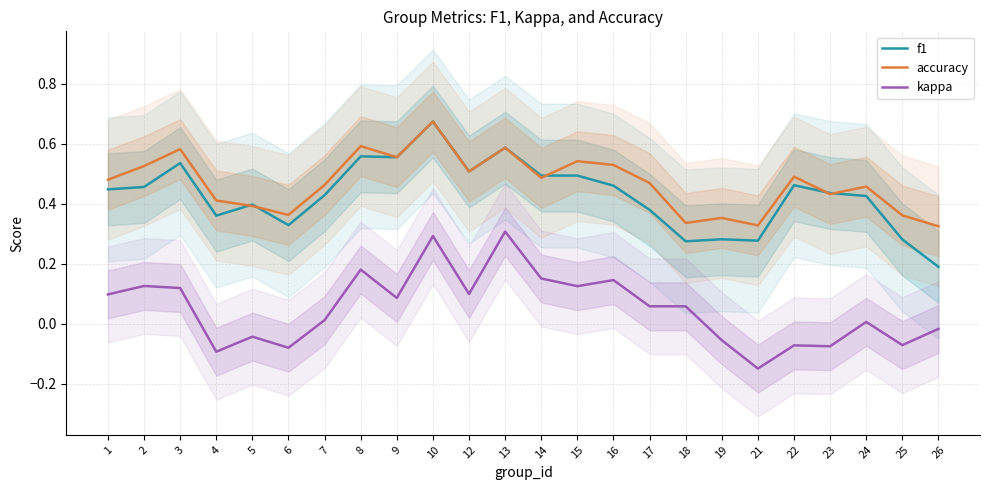

True or false: accuracy and kappa intersect in this chart.

False